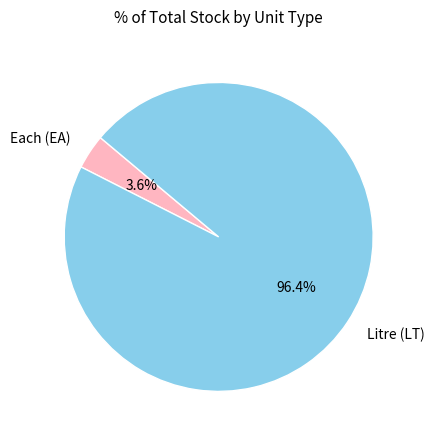

Between Litre (LT) and Each (EA), which is larger?

Litre (LT)